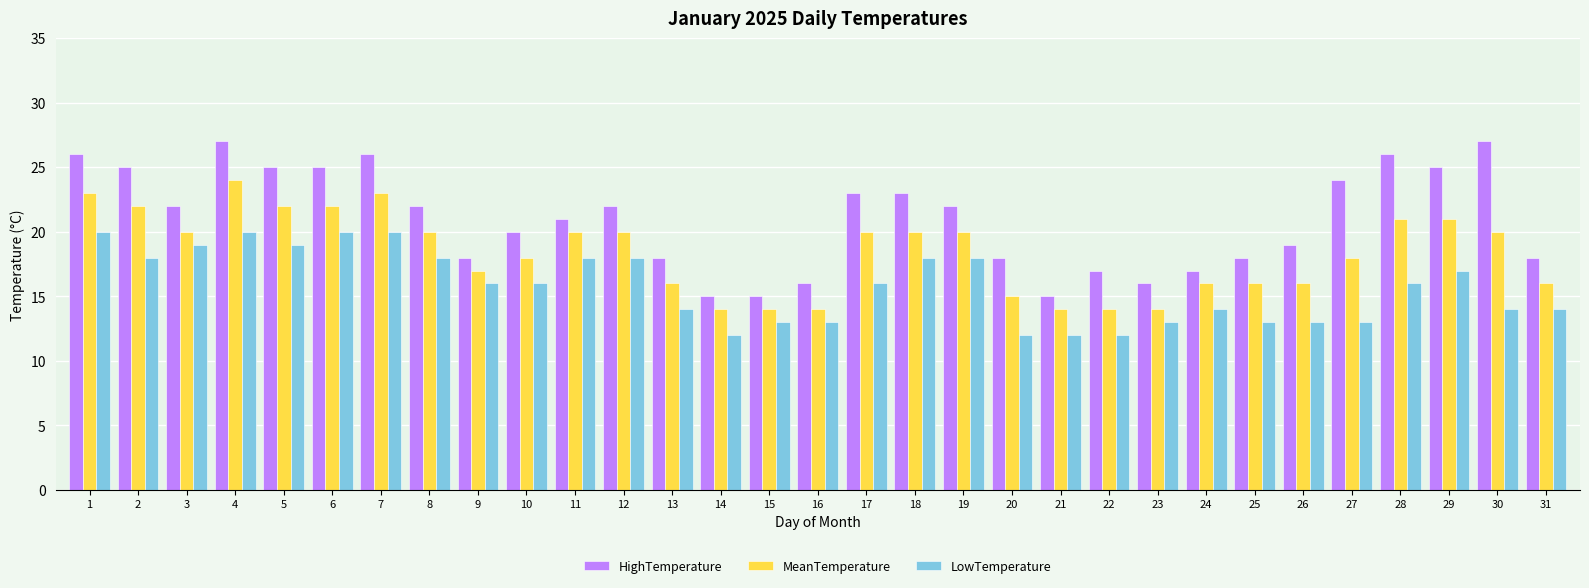

The value of LowTemperature at 3 is 34. True or false?

False